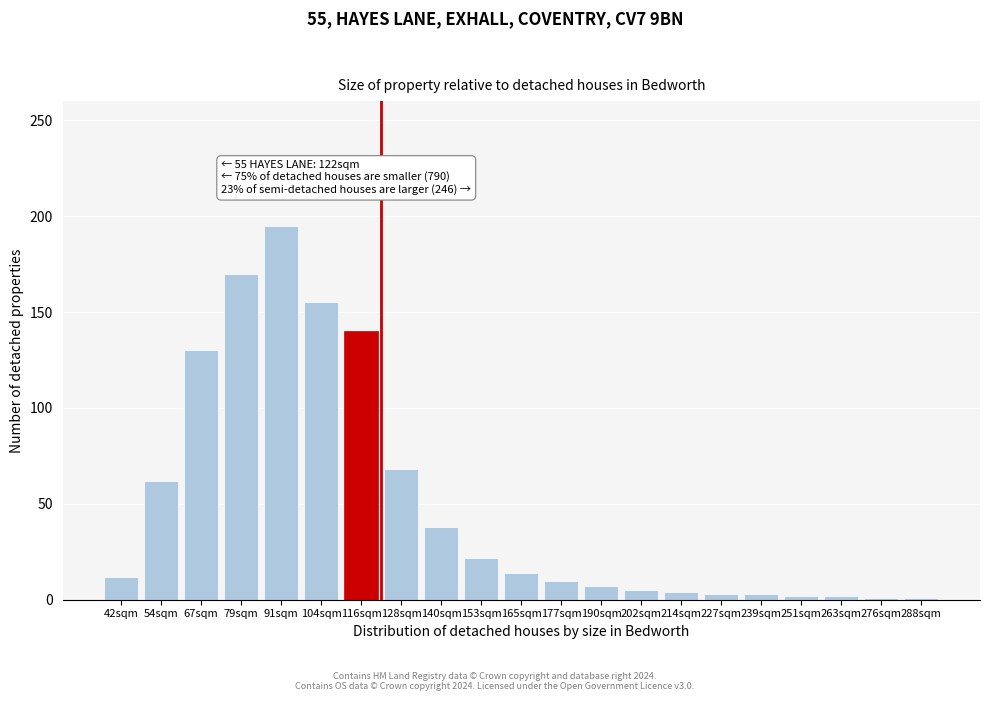

What is the label of the 13th bar from the left?

190sqm